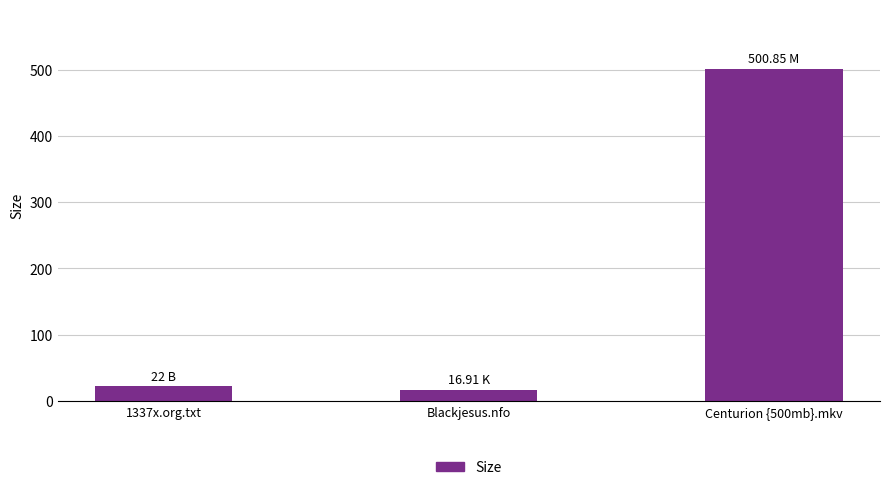

What value does the data have at Centurion {500mb}.mkv?

500.9